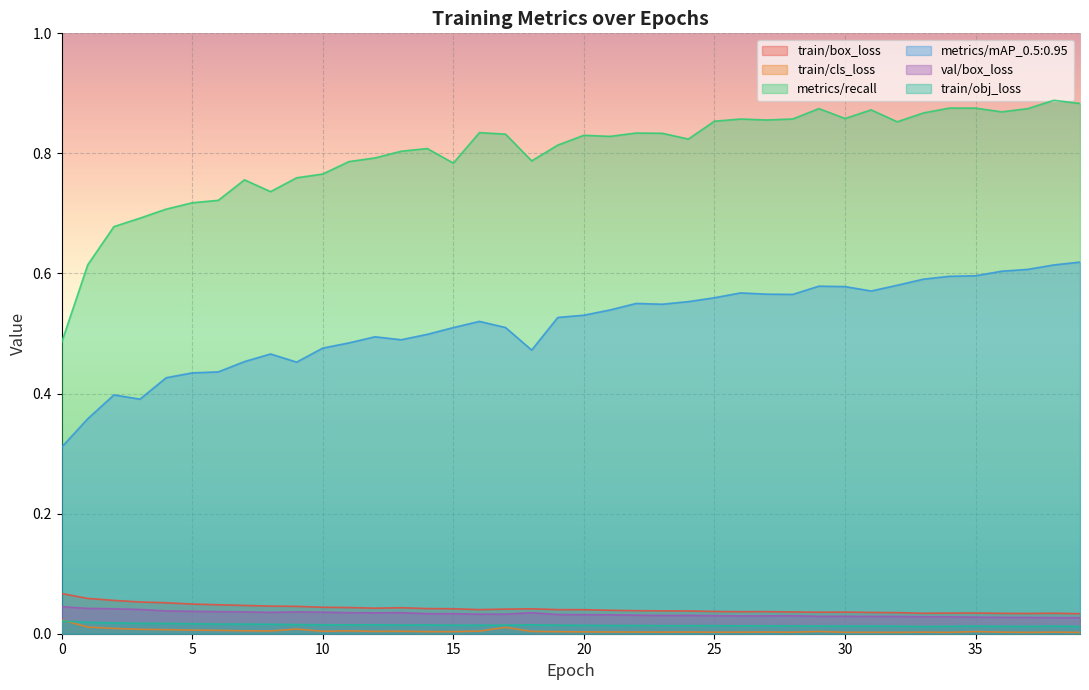

Which series has the widest spread of values?

metrics/recall